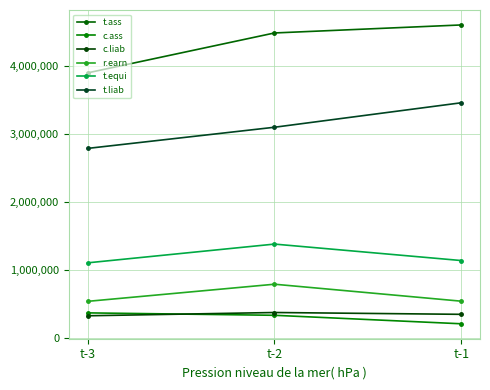

What is the sum of all c.liab values?

1065445